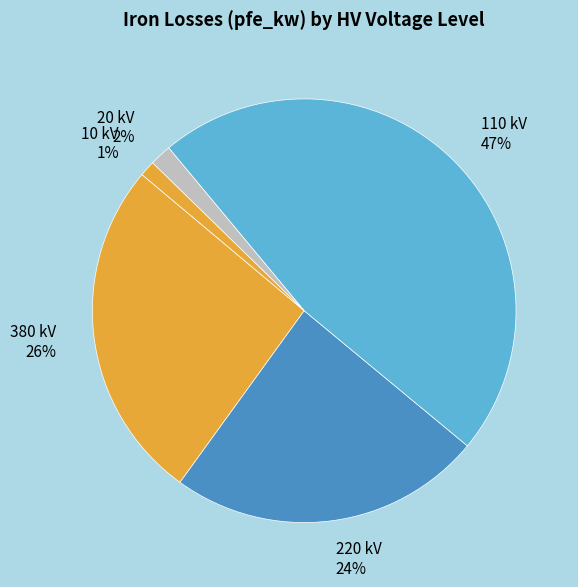

What is the largest slice in the pie chart?

110 kV